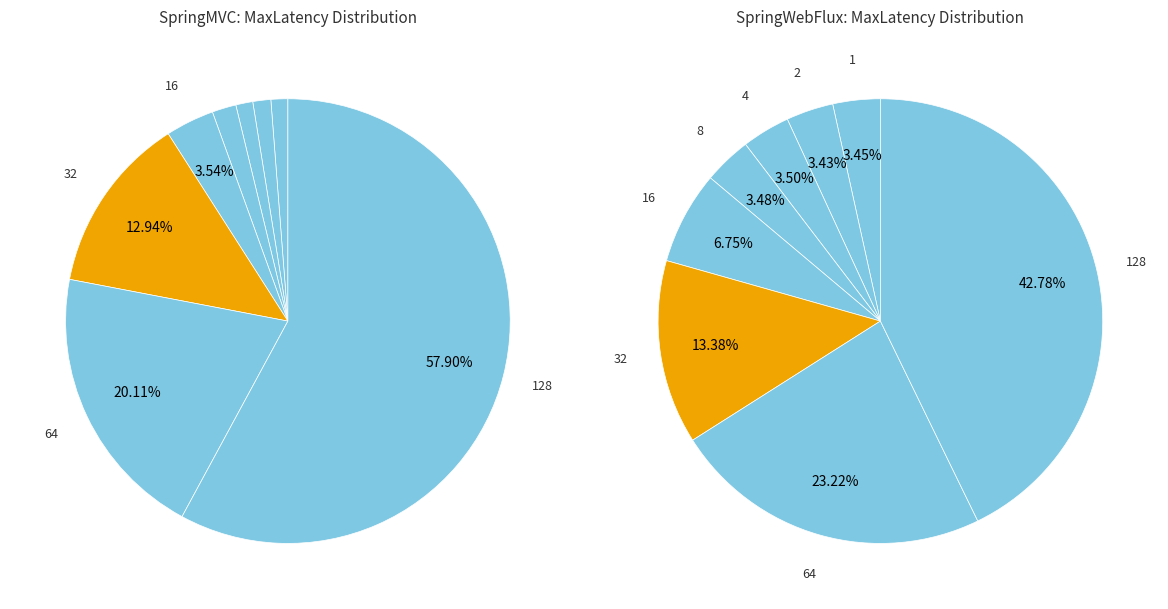

True or false: 8 accounts for 3% of the total.

True